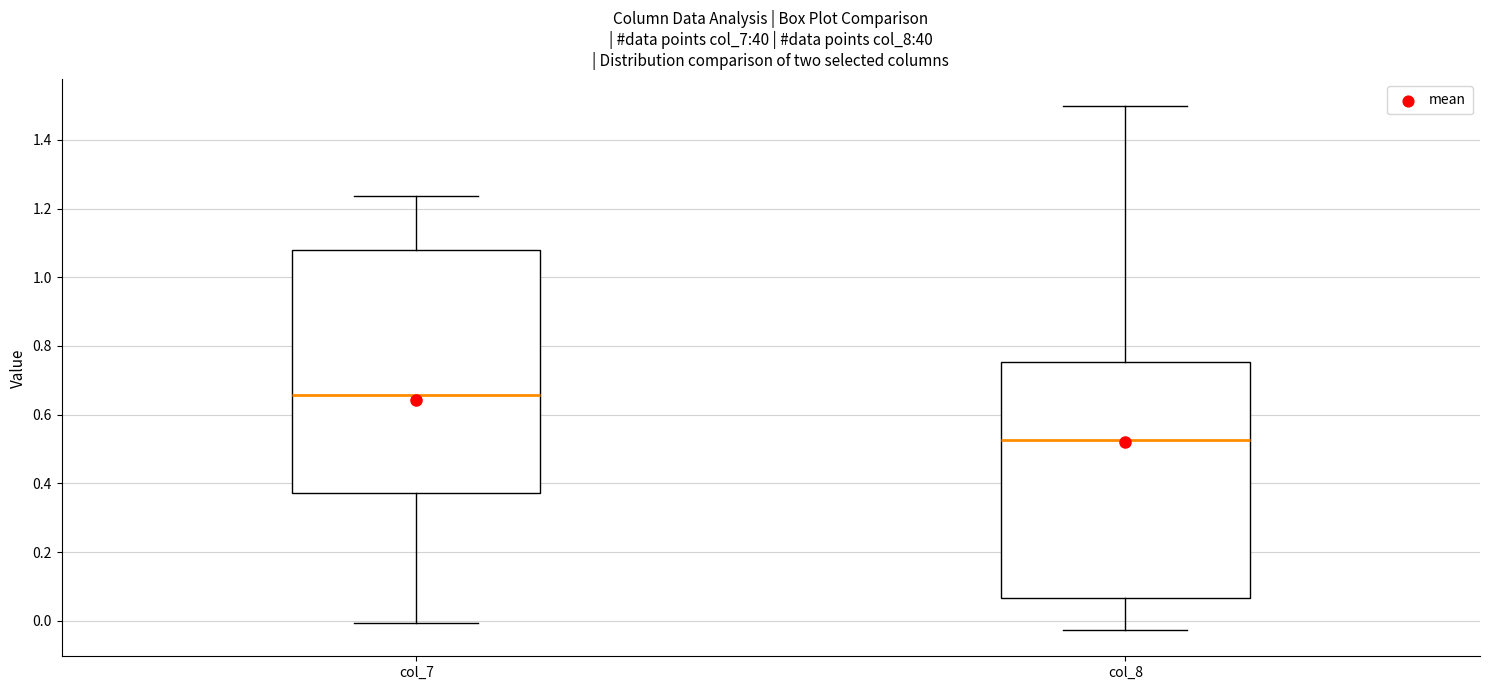

Reading left to right, transcribe this box plot: for each box, give where its median line is, the range the box spans, and where its two whiskers end, as read against the y-axis. The values are not printed on the chart, so give them approximately, as read against the axis.

col_7: median 0.66, box 0.38 to 1.08, whiskers 0.00 to 1.24
col_8: median 0.52, box 0.06 to 0.76, whiskers -0.02 to 1.50